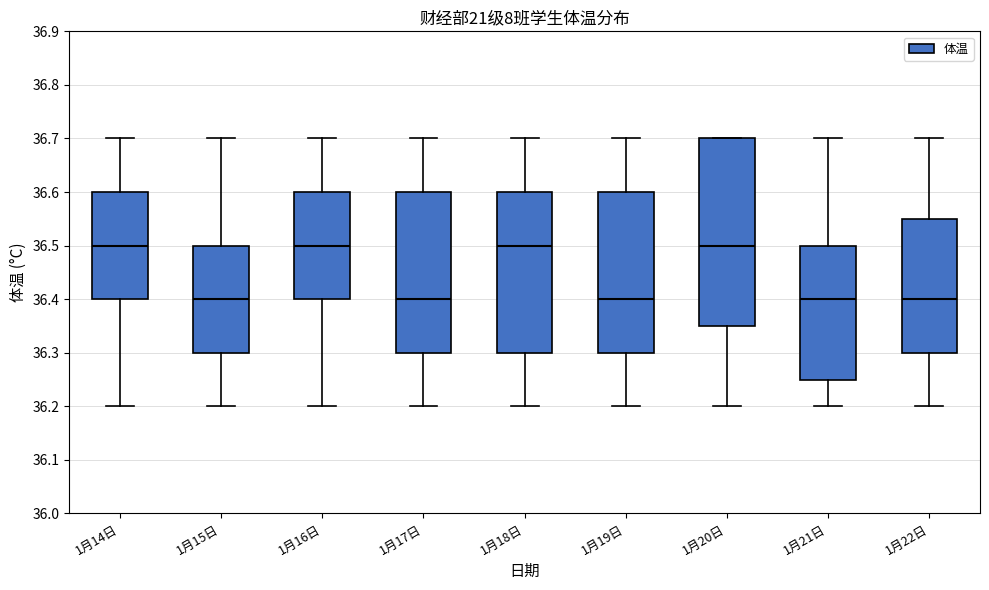

Reading left to right, read every box against the y-axis: the position of its median line, the range the box covers, and the ends of its whiskers. The values are not printed on the chart, so give them approximately, as read against the axis.

1月14日: median 36.50, box 36.40 to 36.60, whiskers 36.20 to 36.70
1月15日: median 36.40, box 36.30 to 36.50, whiskers 36.20 to 36.70
1月16日: median 36.50, box 36.40 to 36.60, whiskers 36.20 to 36.70
1月17日: median 36.40, box 36.30 to 36.60, whiskers 36.20 to 36.70
1月18日: median 36.50, box 36.30 to 36.60, whiskers 36.20 to 36.70
1月19日: median 36.40, box 36.30 to 36.60, whiskers 36.20 to 36.70
1月20日: median 36.50, box 36.35 to 36.70, whiskers 36.20 to 36.70
1月21日: median 36.40, box 36.25 to 36.50, whiskers 36.20 to 36.70
1月22日: median 36.40, box 36.30 to 36.55, whiskers 36.20 to 36.70